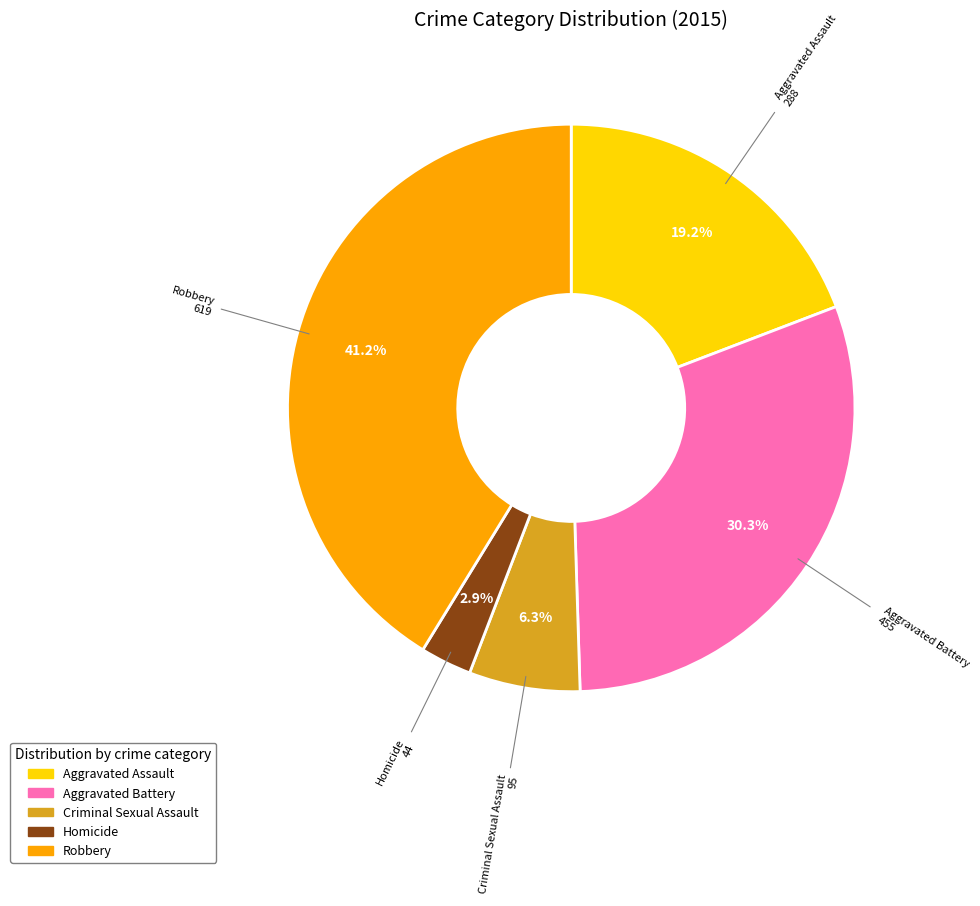

What percentage is the Homicide slice, to the nearest percent?

3%